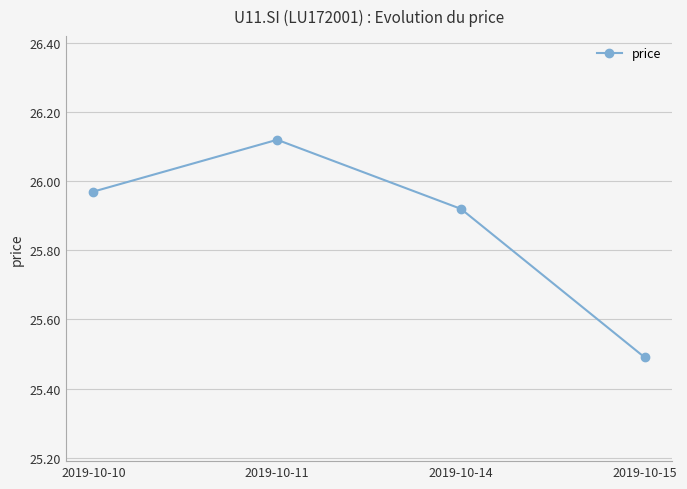

True or false: the data has more than 1 interior local peaks.

False